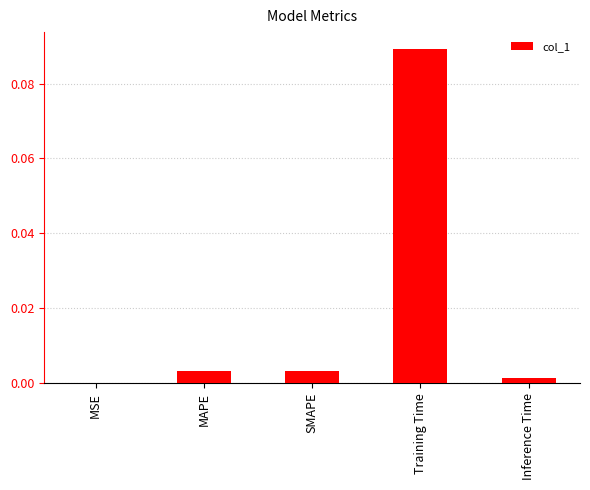

The value at MAPE is 0.0. True or false?

True